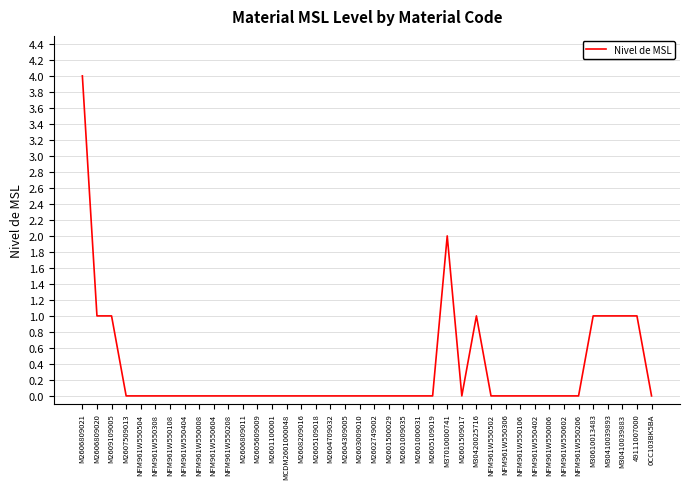

What is the maximum value shown in the chart?

4